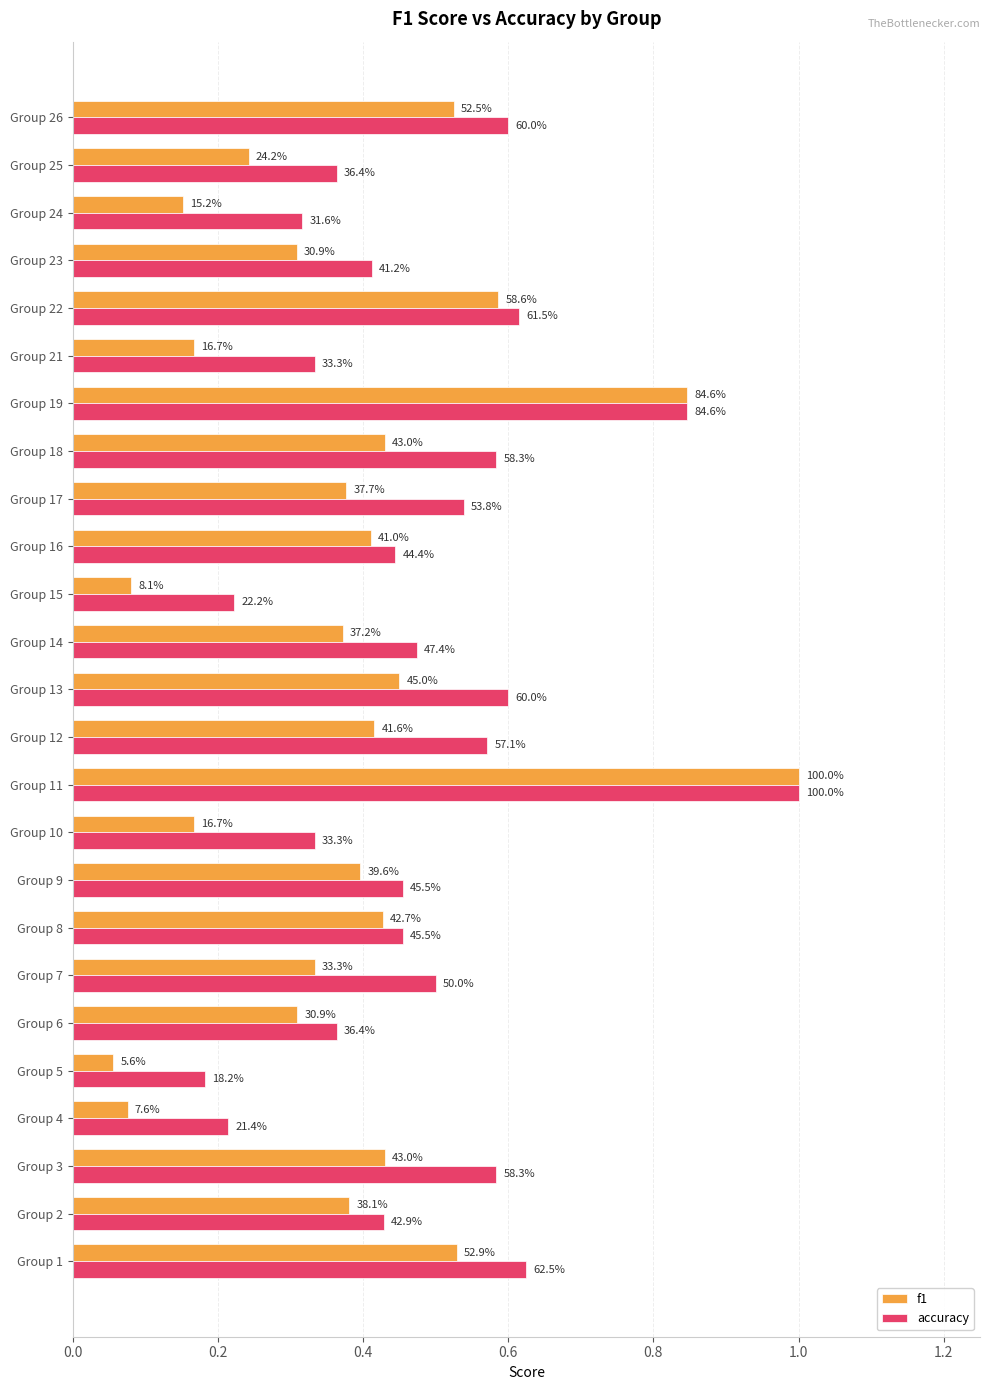

What are all the series names shown in the legend?

f1, accuracy